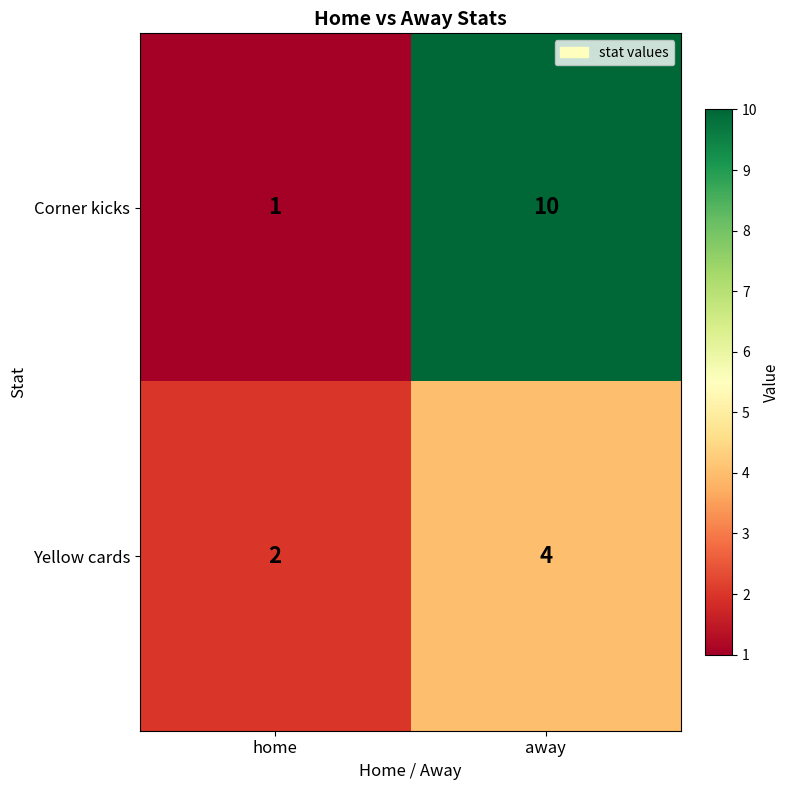

Rank the series by their maximum value, from highest to lowest.

Corner kicks, Yellow cards